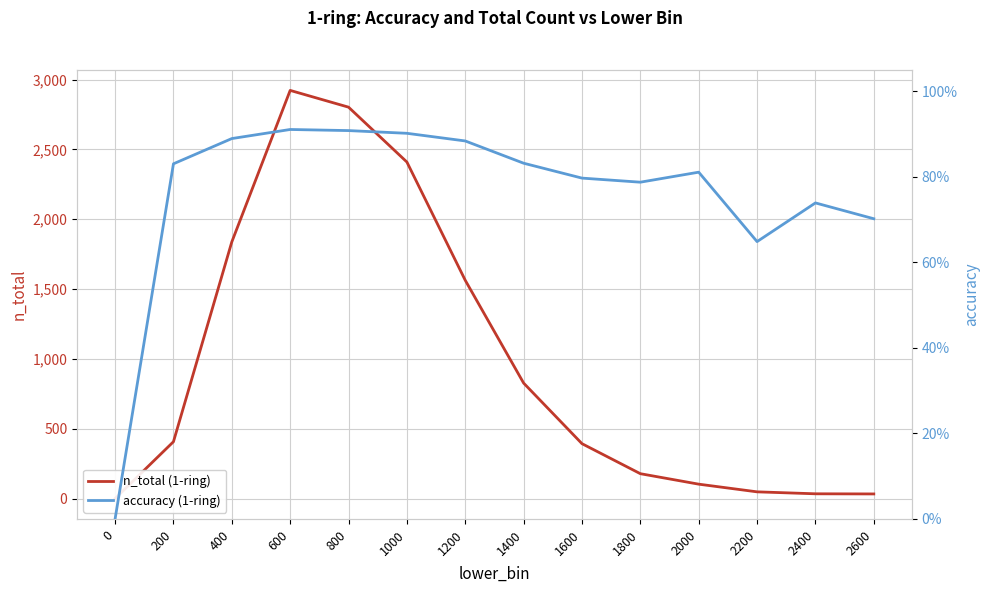

Which series changed the most between 1400 and 1800?

n_total (1-ring)